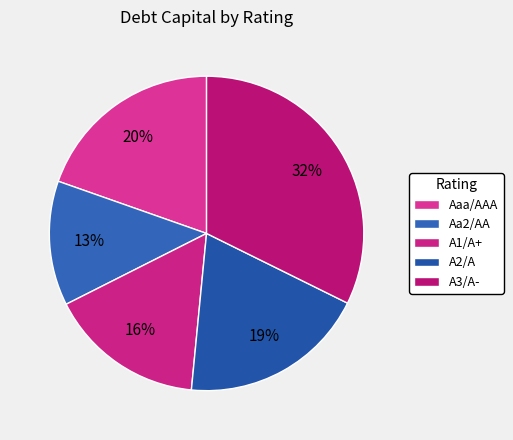

Count the number of slices in the pie.

5